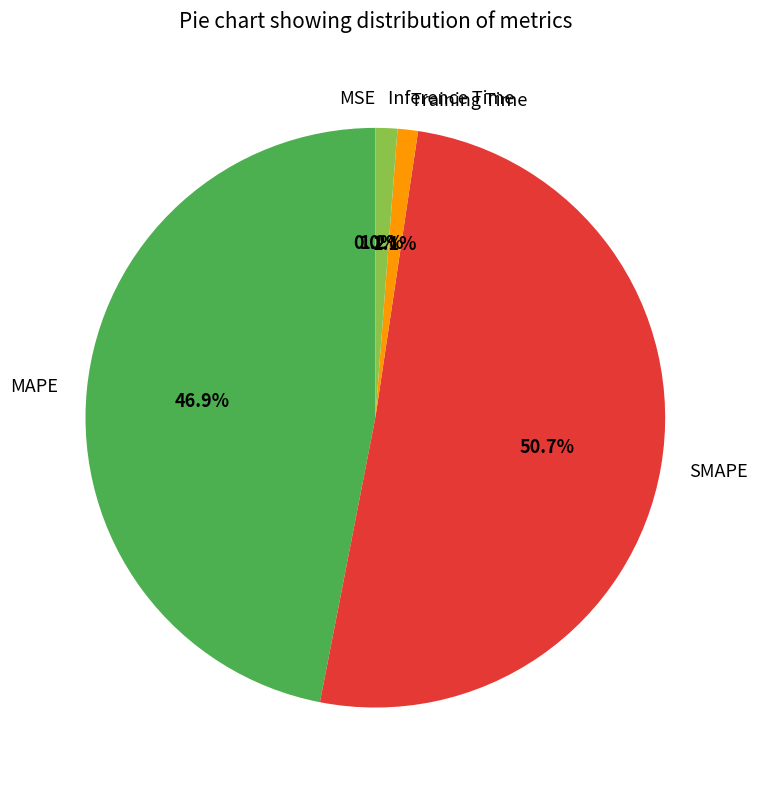

Which category has the biggest portion of the pie?

SMAPE